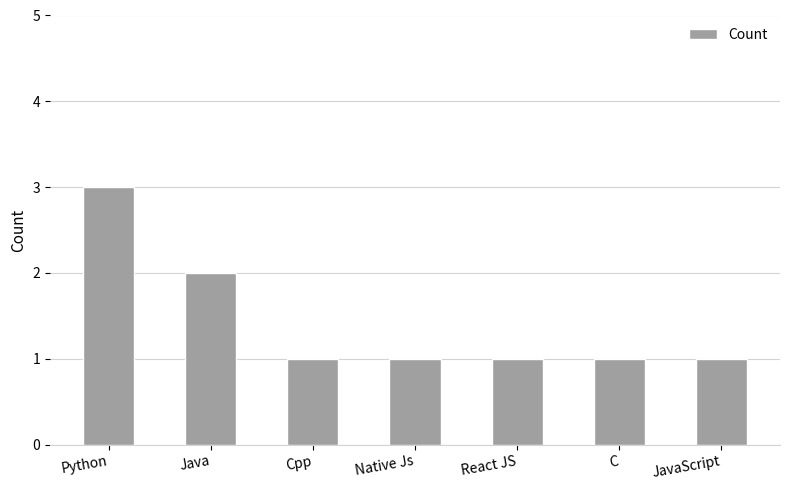

Count the number of data series in this chart.

1